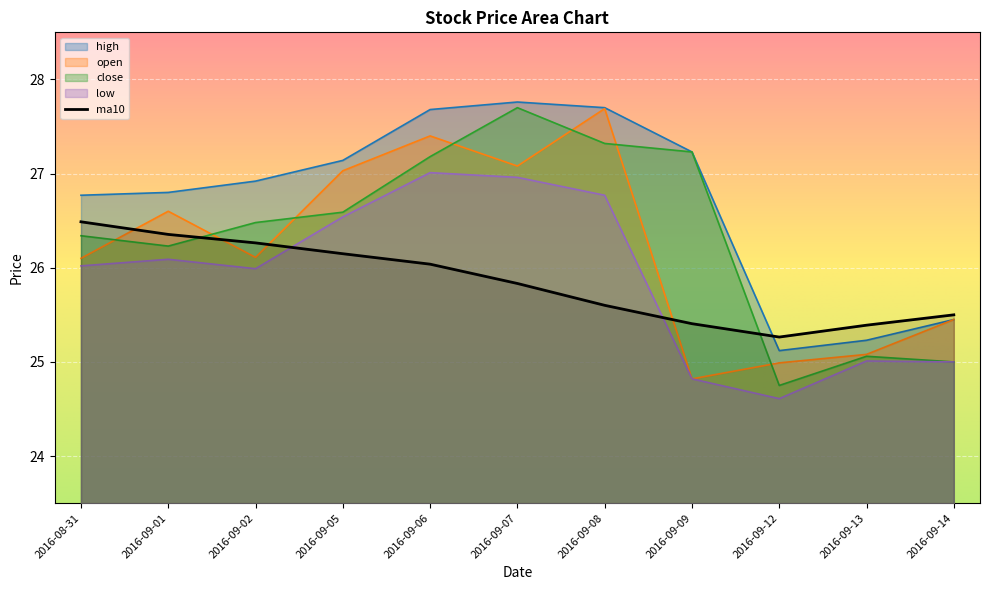

True or false: high has a value of 44.6 at 2016-09-12.

False